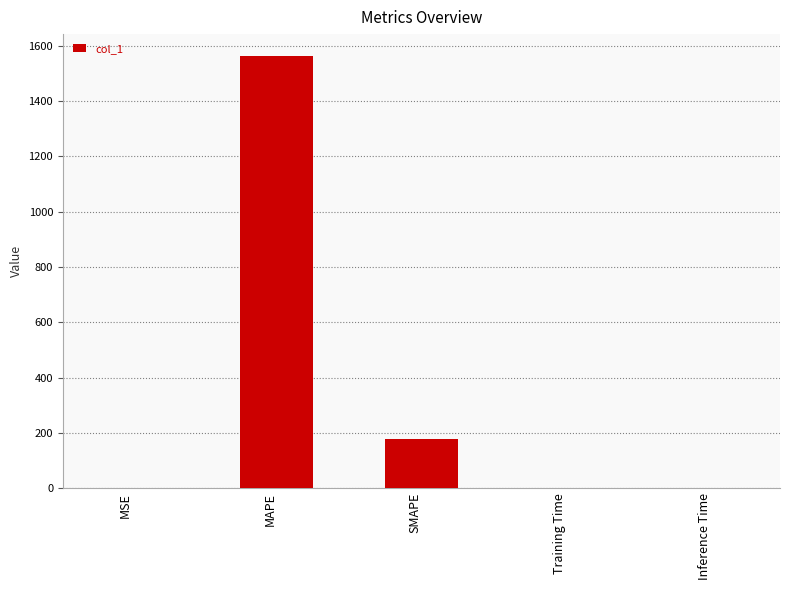

True or false: the data shows 0.0 at Inference Time.

True